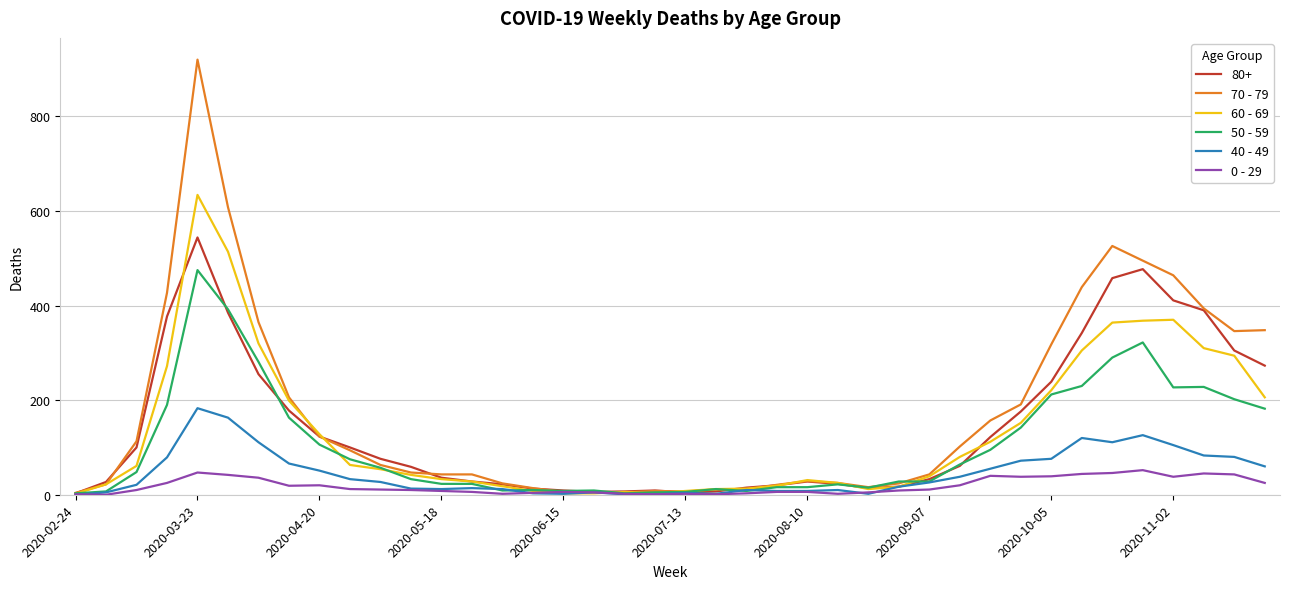

Rank the series by their maximum value, from highest to lowest.

70 - 79, 60 - 69, 80+, 50 - 59, 40 - 49, 0 - 29